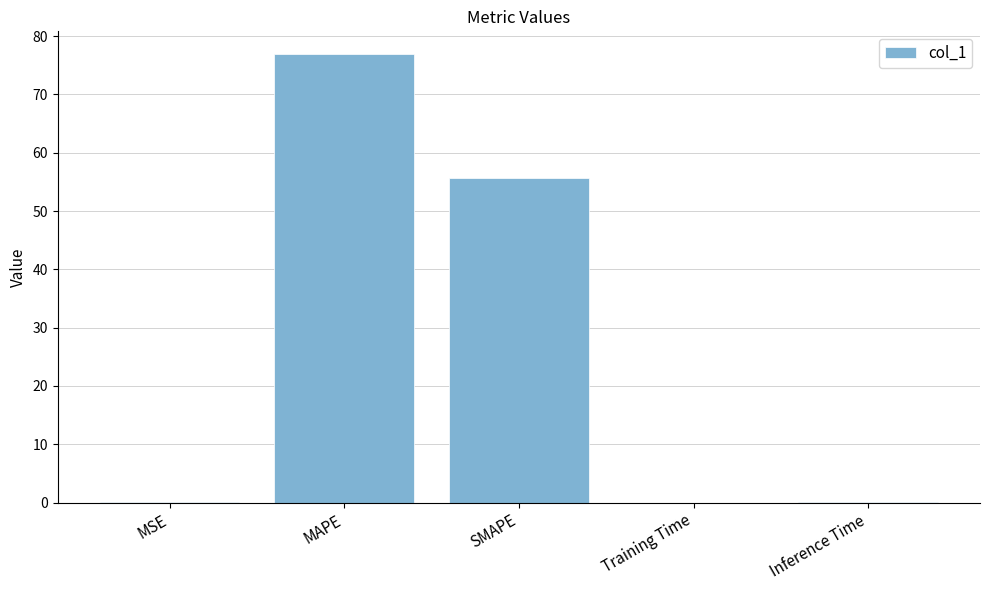

At which category does the chart reach its peak across all series?

MAPE